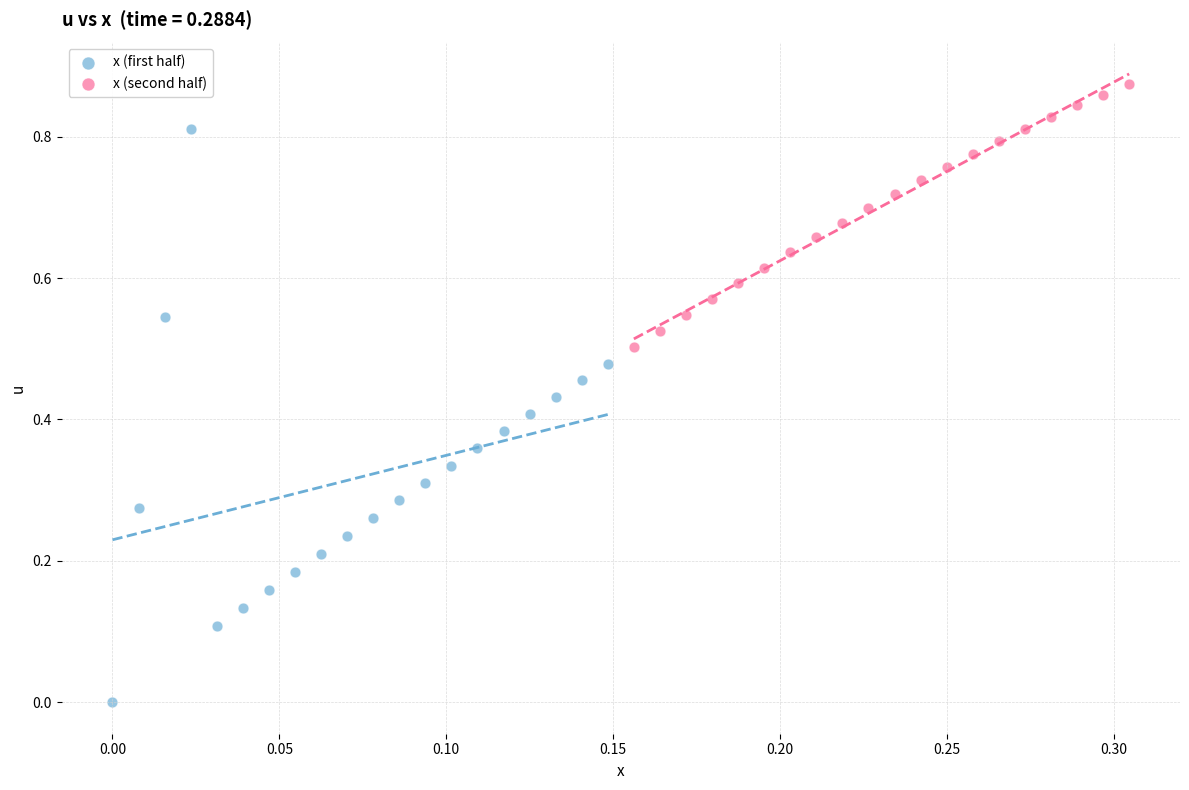

Which series contains the highest Y value?

x (second half)